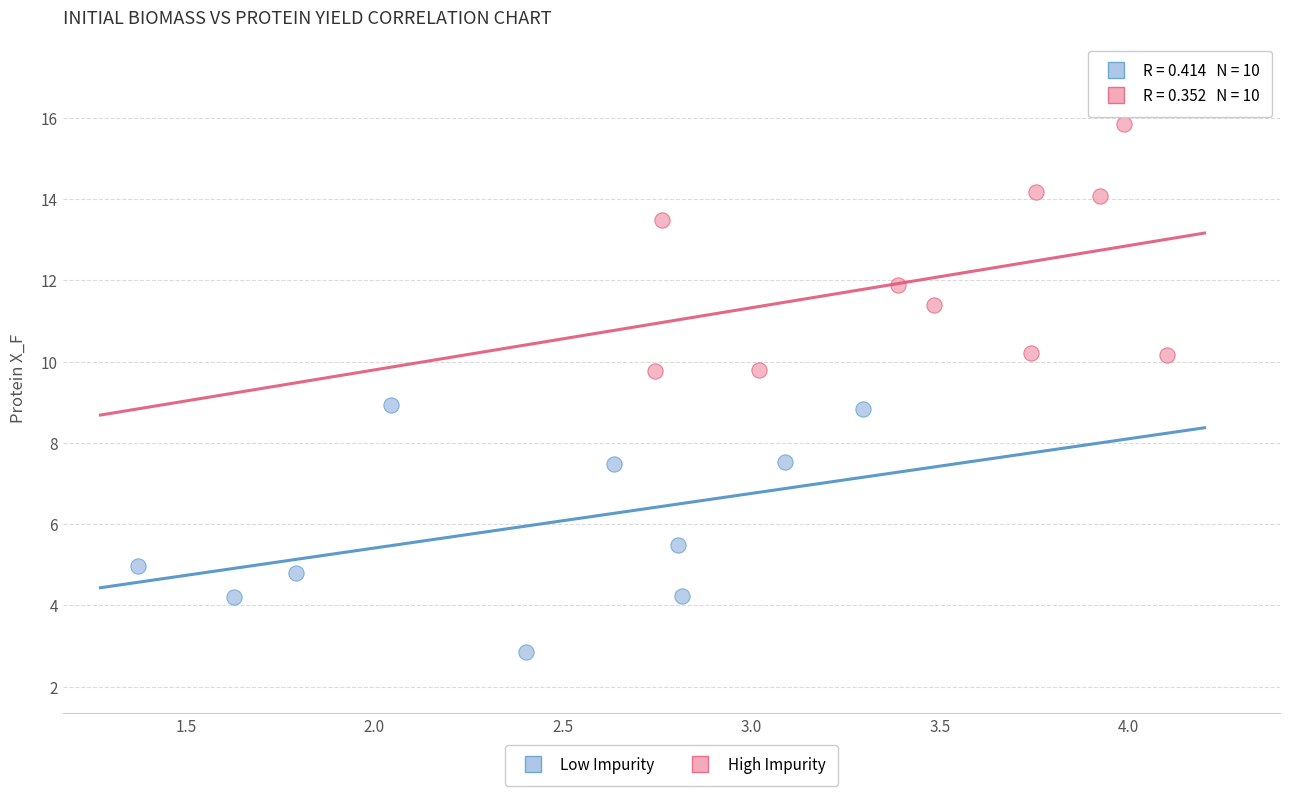

Which series contains the highest Y value?

High Impurity